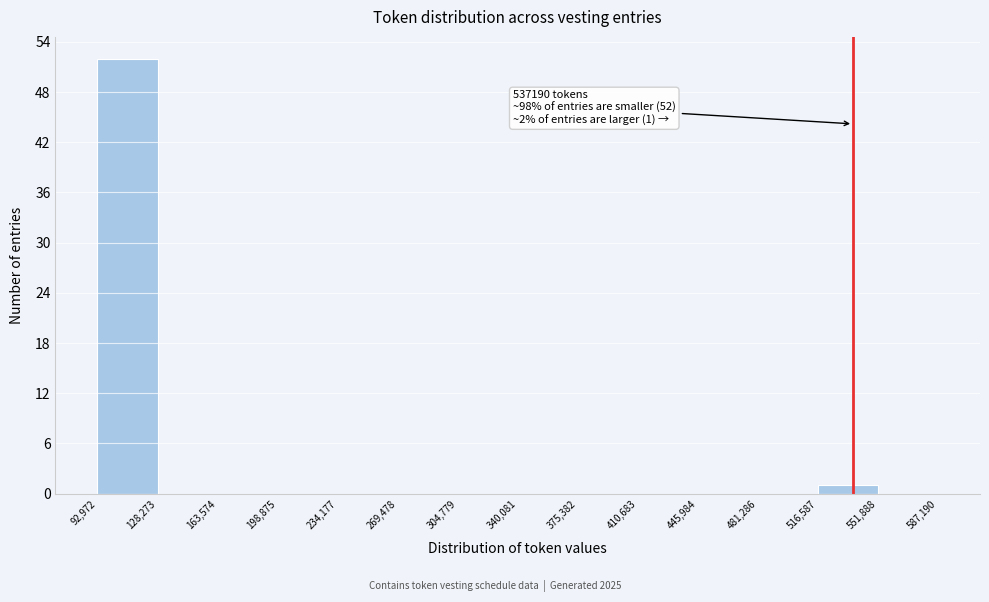

Over which range of the x-axis is the bar tallest?

92,972 to 128,273